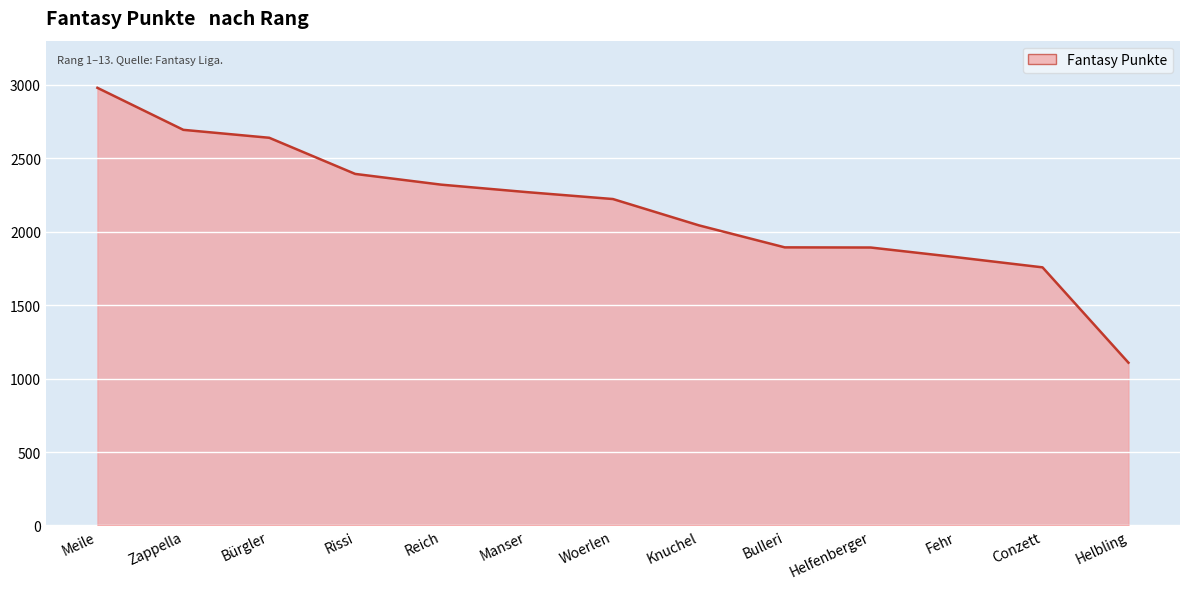

The value at Helbling is 1108. True or false?

True